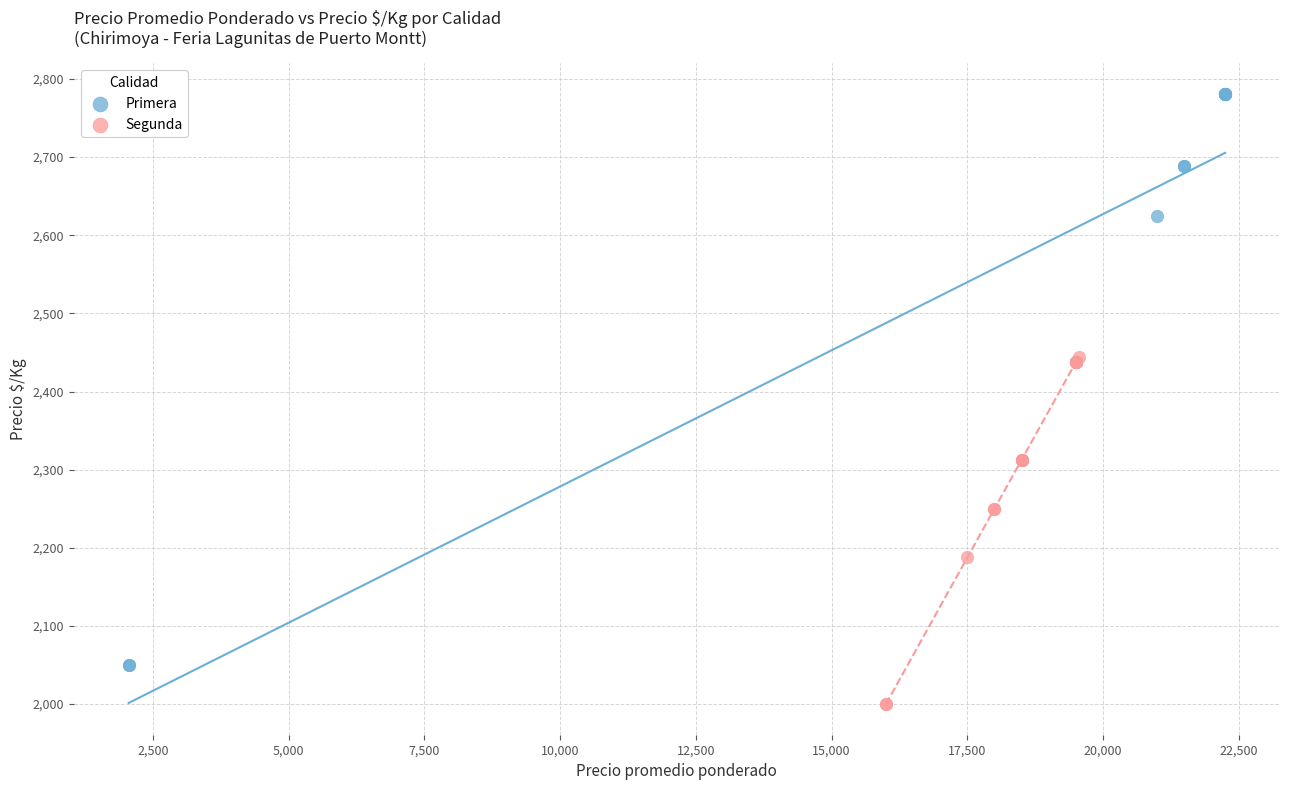

Which series has the widest spread of Y values?

Primera